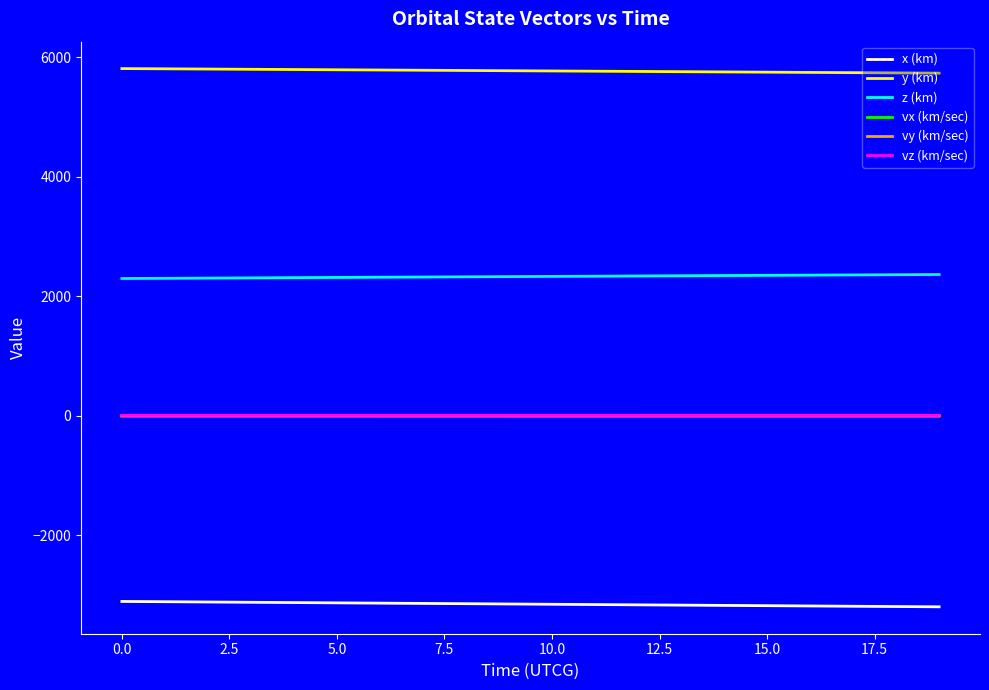

True or false: vx (km/sec) and x (km) intersect in this chart.

False